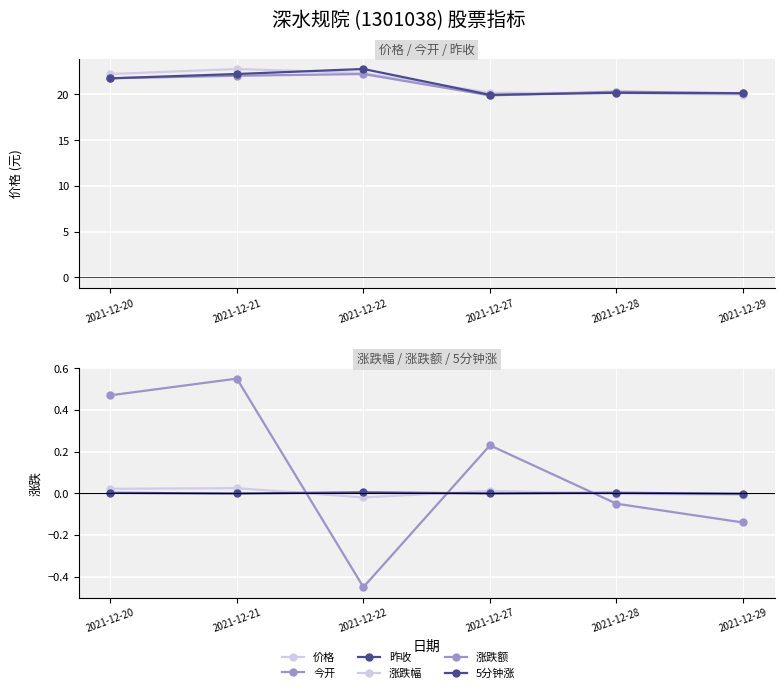

How many positive values does the 5分钟涨 series have?

3